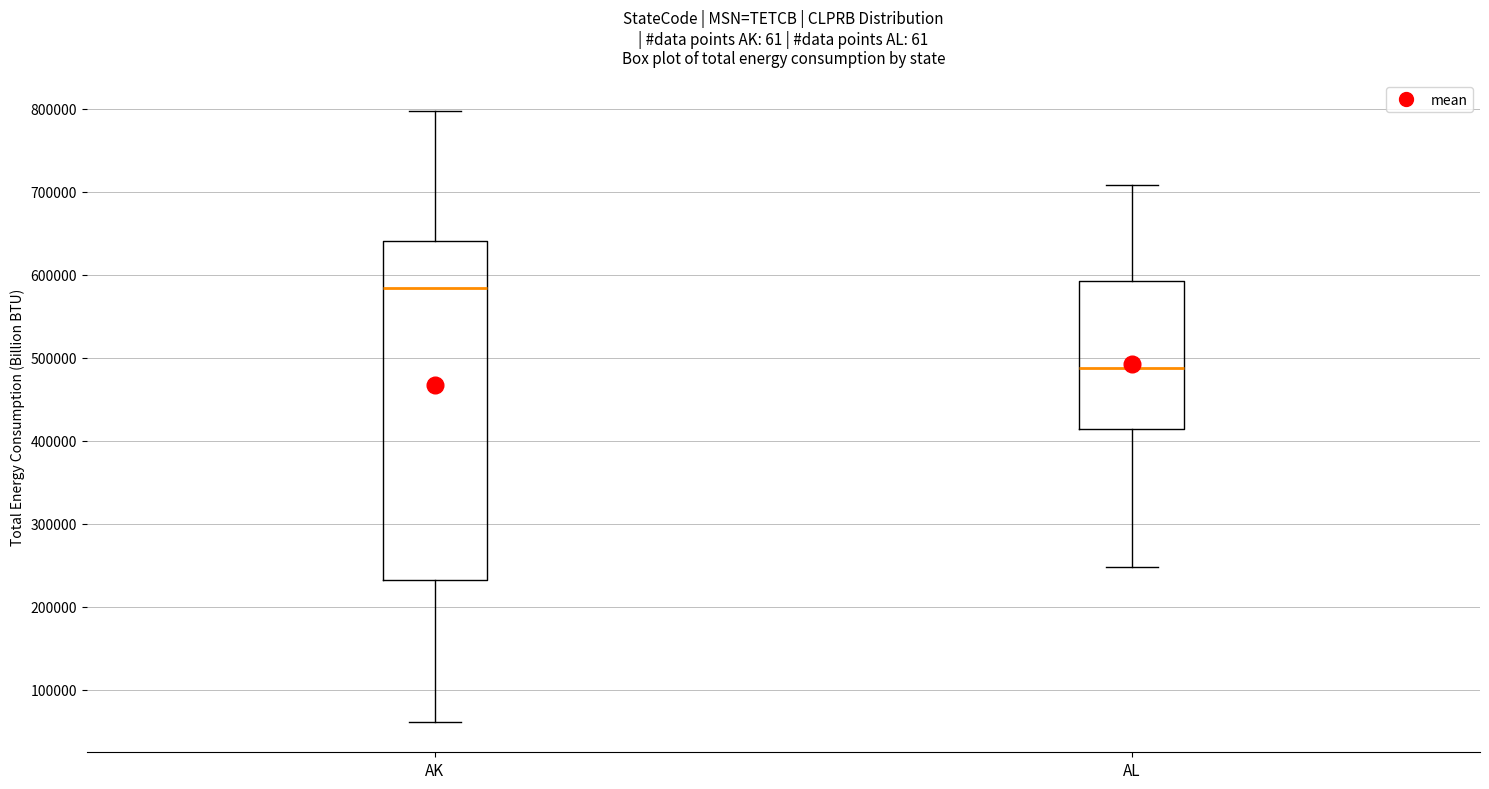

Which box has the lowest median line?

AL